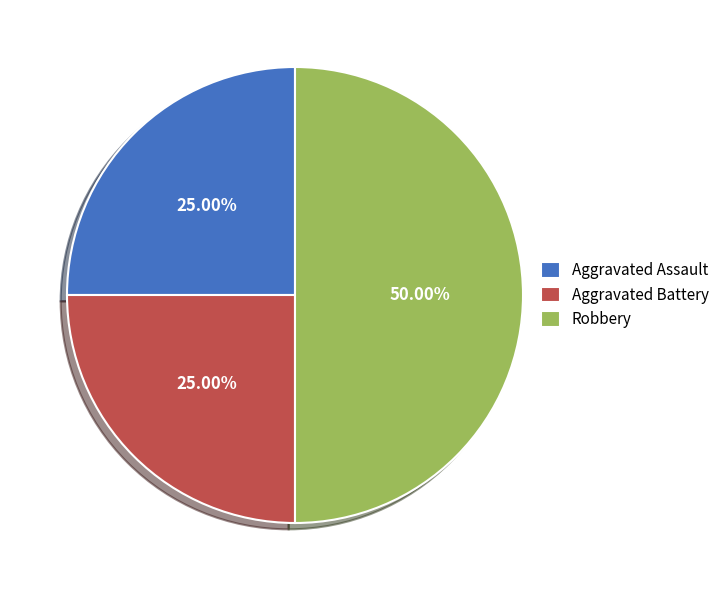

How many slices are in this pie chart?

3